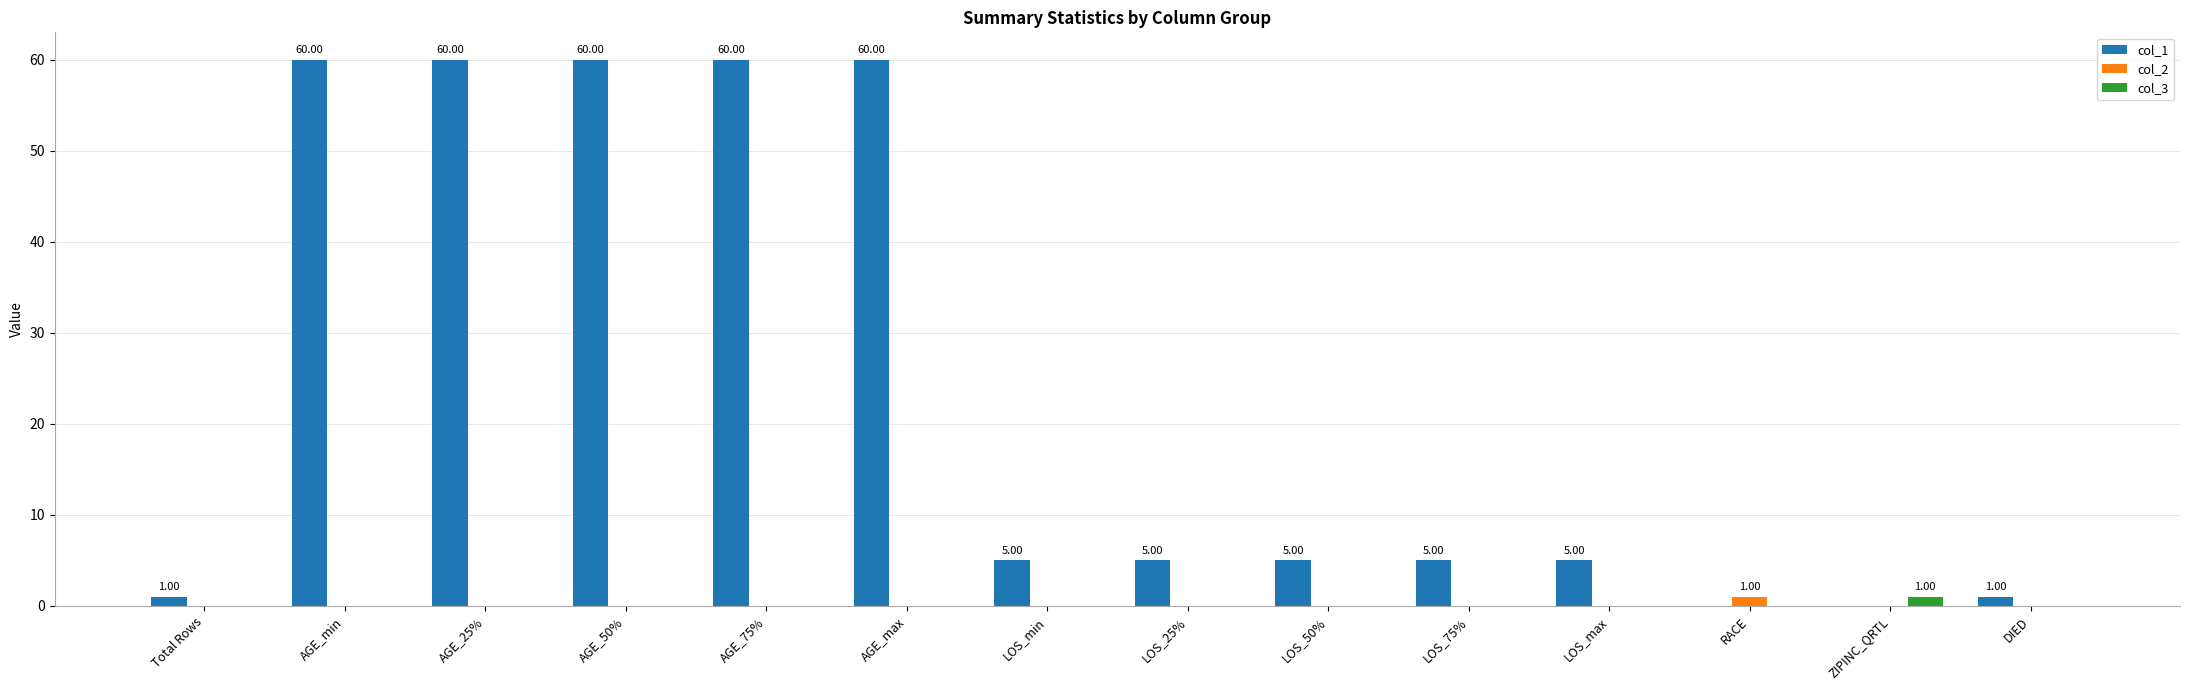

Which series has the largest range (max minus min)?

col_1